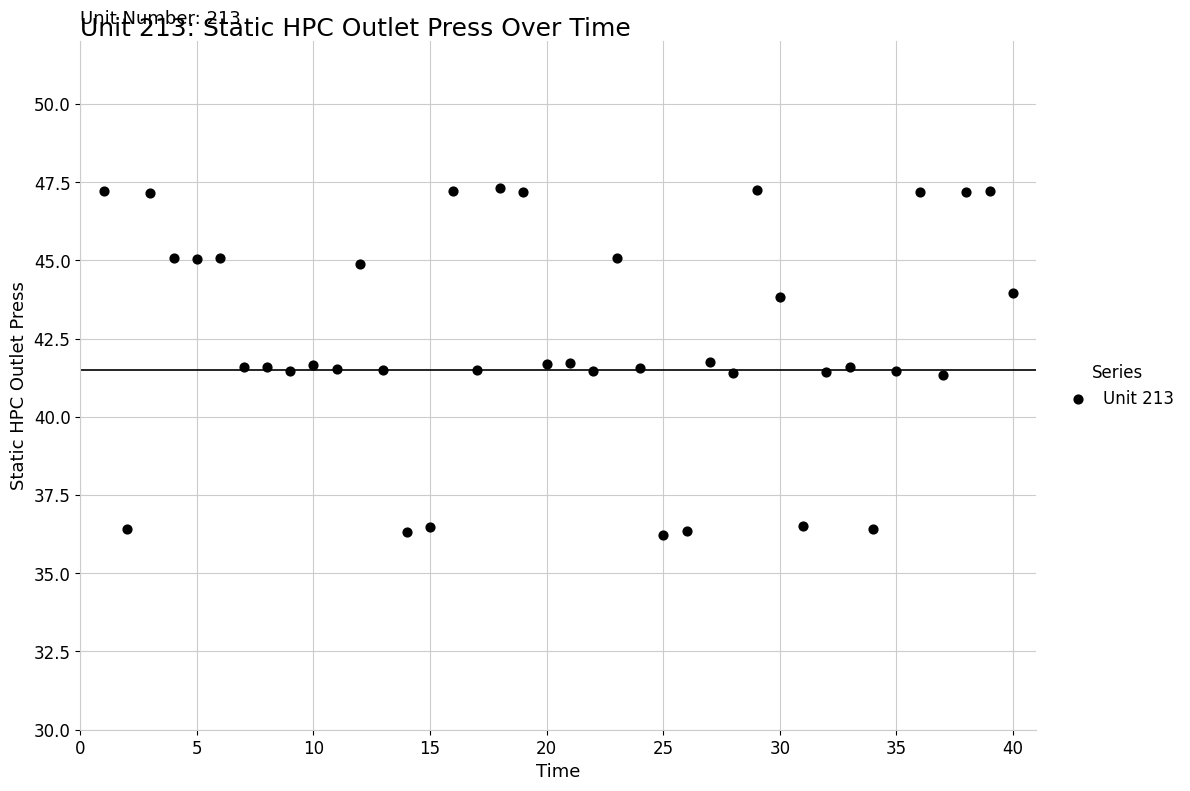

What is the range of Y values (max minus min)?

11.1